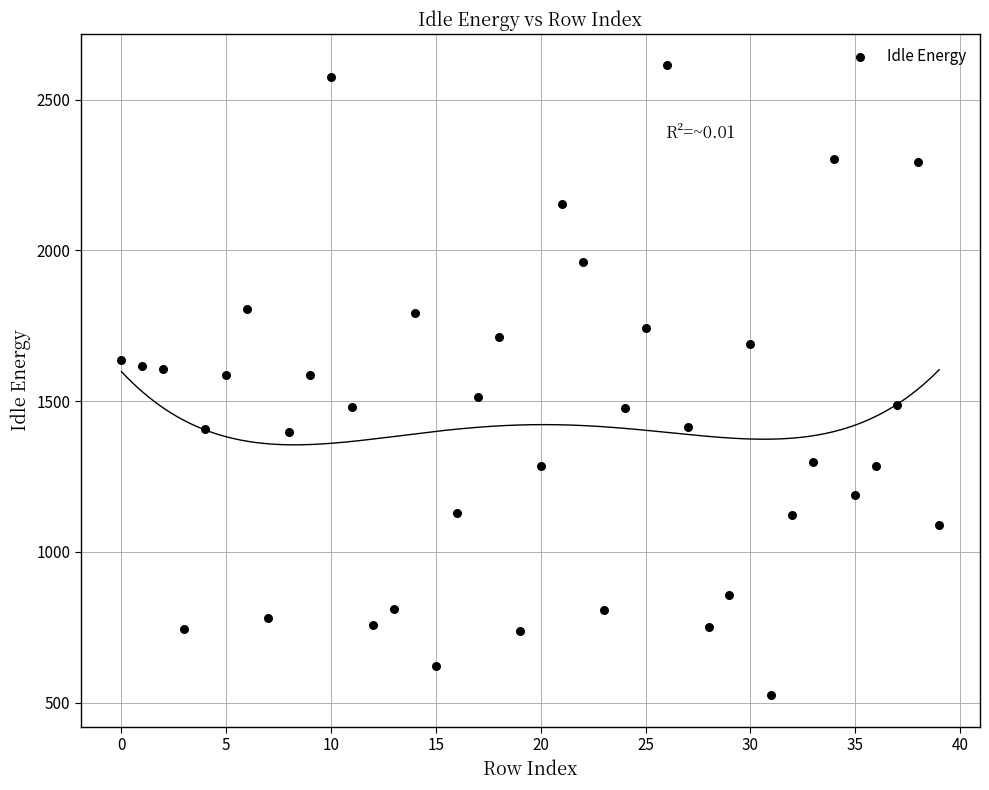

What is the range of Y values (max minus min)?

2089.2